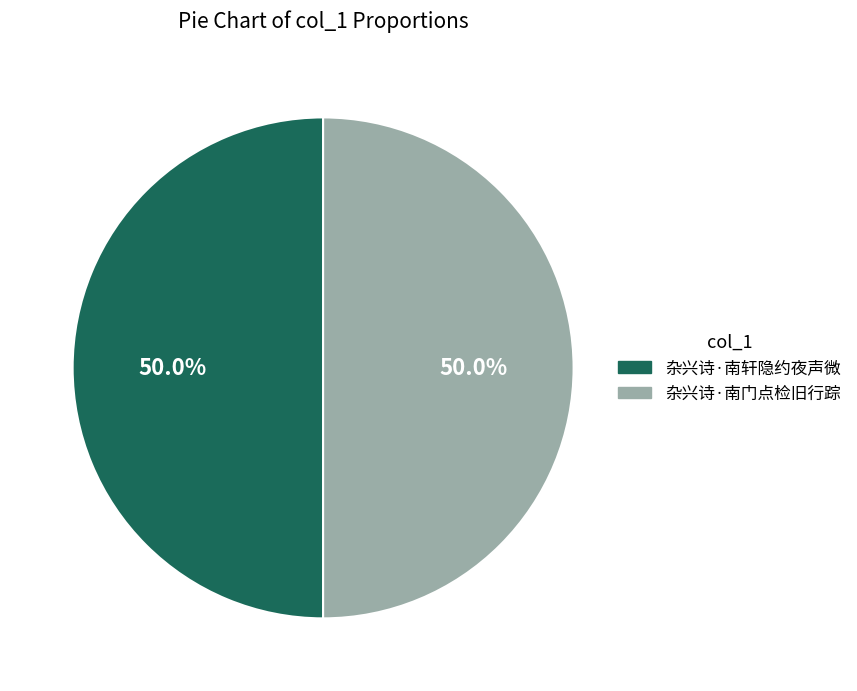

Is it true that 杂兴诗·南门点检旧行踪 is 37% of the pie?

False